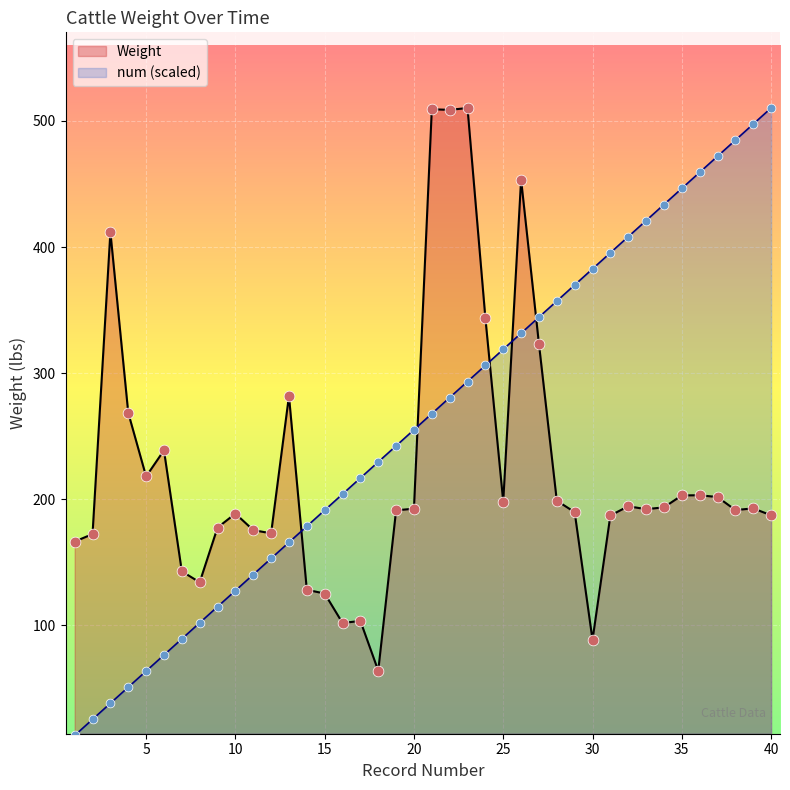

Which series has the widest spread of Y values?

num